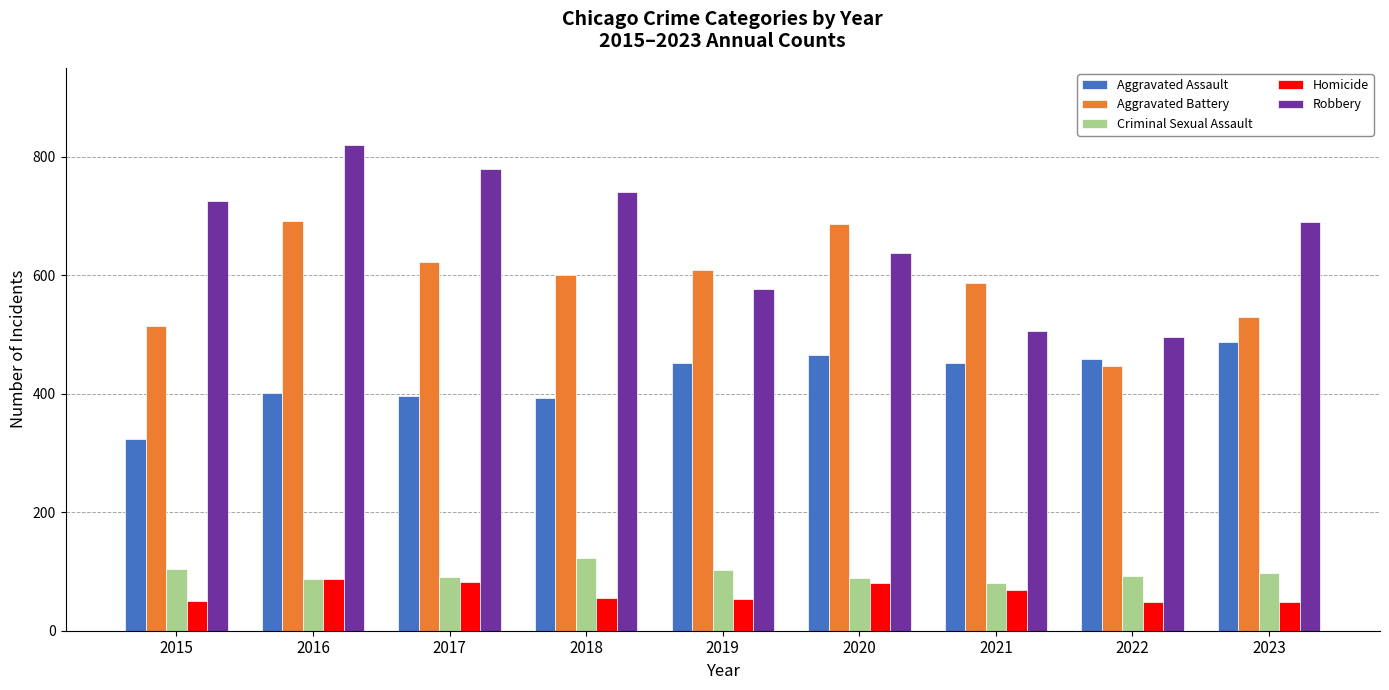

Is the value of Aggravated Battery at 2018 greater than the value of Criminal Sexual Assault at 2016?

Yes